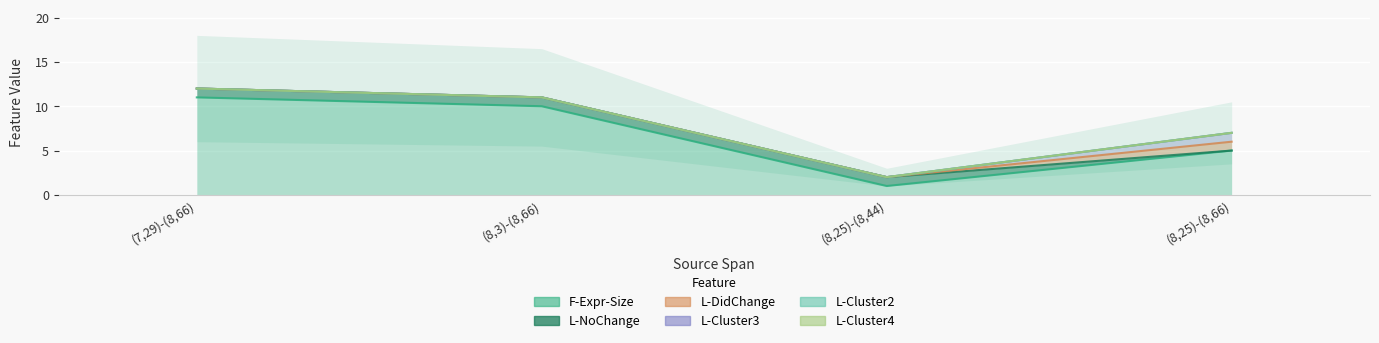

What is the average value of the F-Expr-Size series?

7